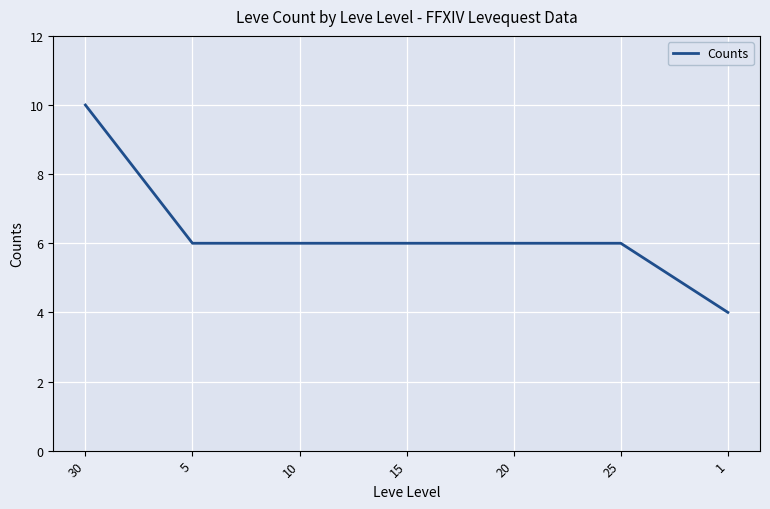

What value does the data have at 20?

6